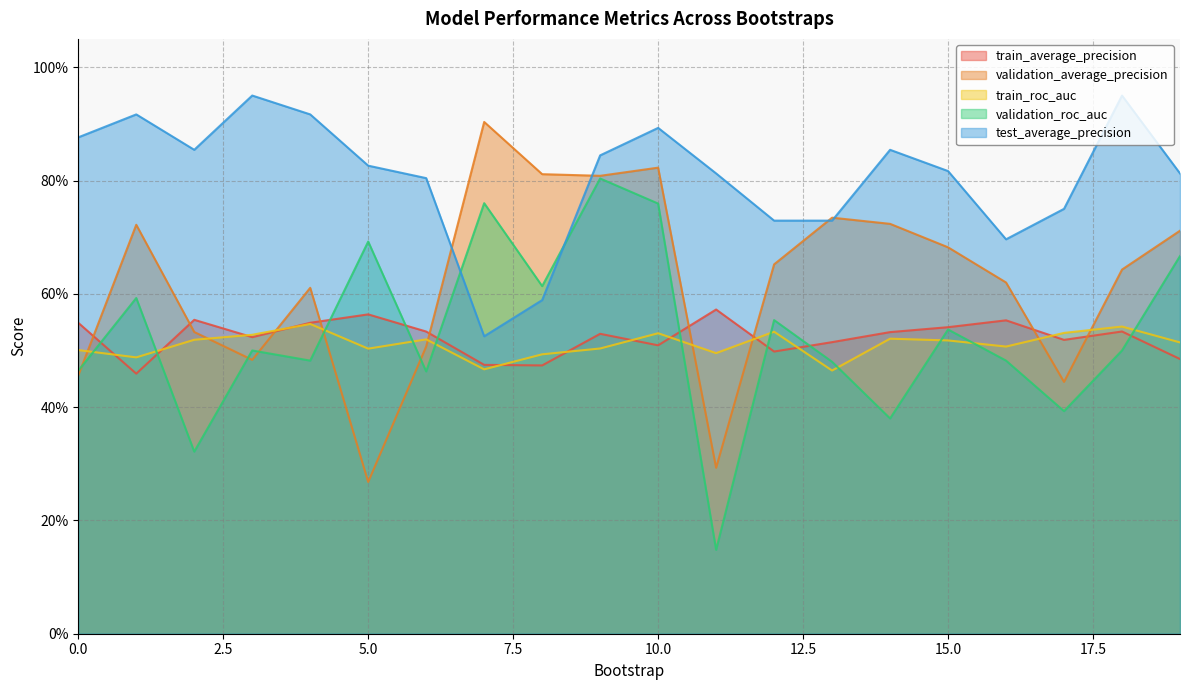

Does the chart have visible grid lines?

Yes